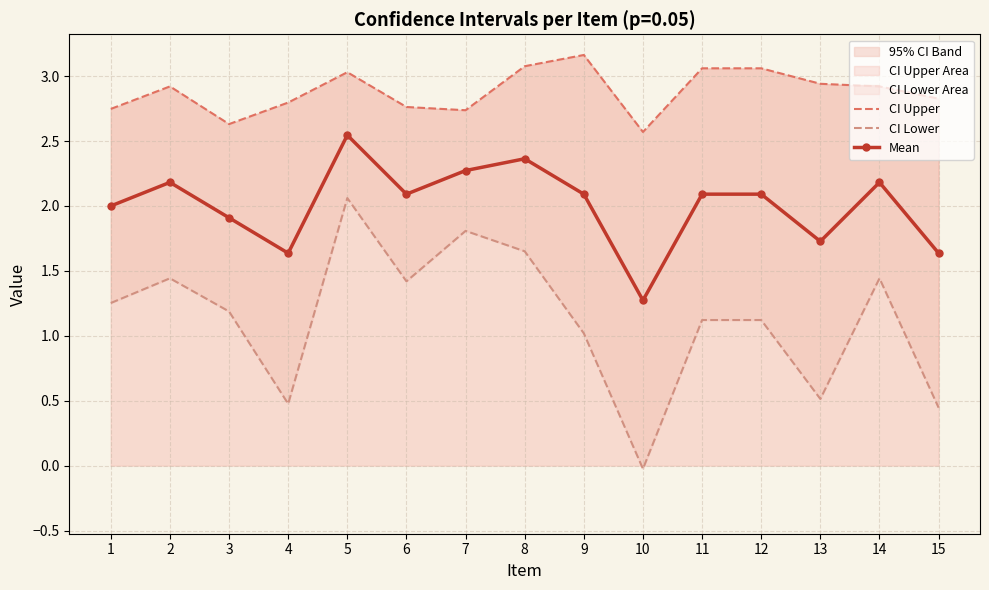

Which has a higher value, 3 or 4?

4